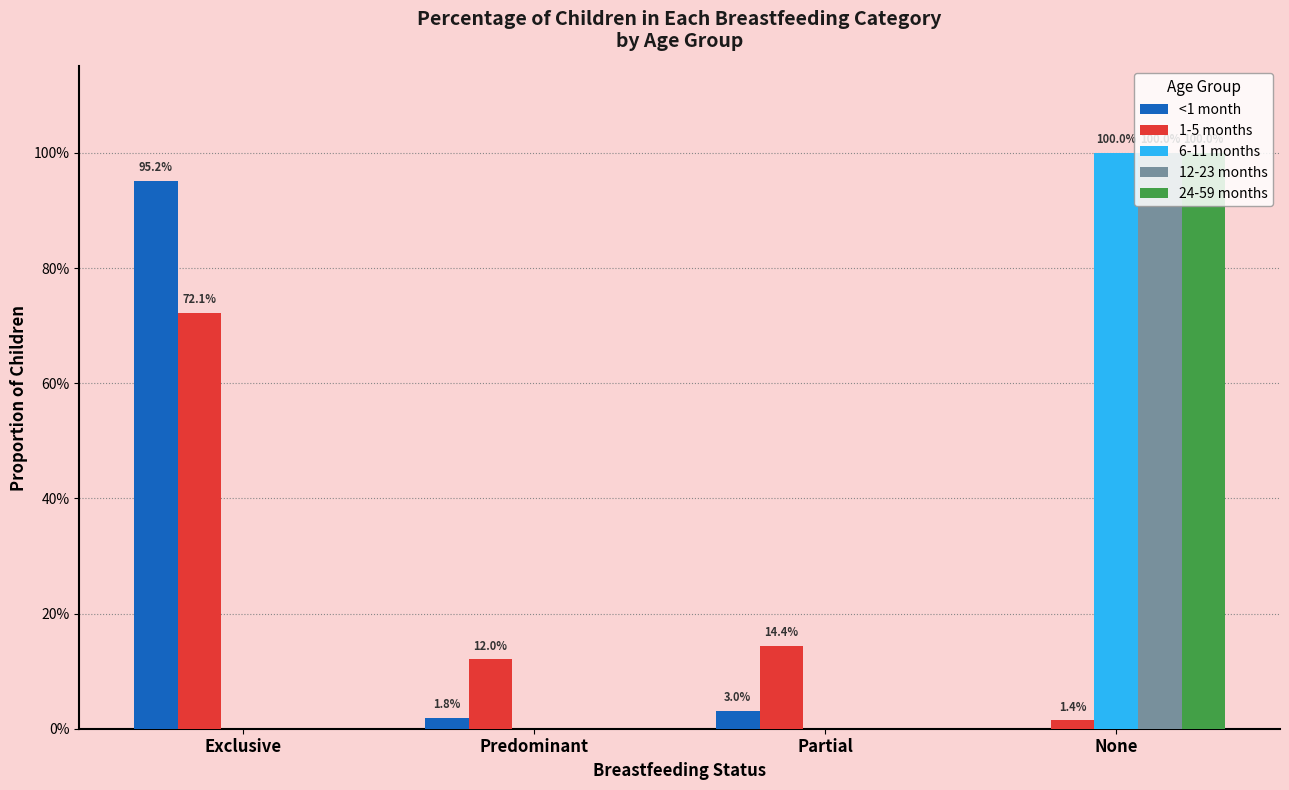

Reading left to right, extract all data points from this chart.

<1 month: 1.0	0.0	0.0	0.0
1-5 months: 0.7	0.1	0.1	0.0
6-11 months: 0.0	0.0	0.0	1.0
12-23 months: 0.0	0.0	0.0	1.0
24-59 months: 0.0	0.0	0.0	1.0